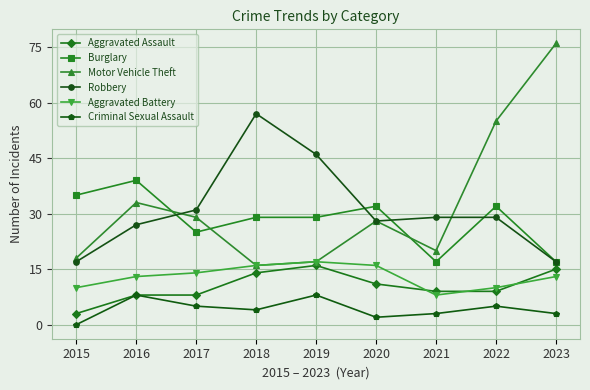

True or false: Criminal Sexual Assault and Burglary intersect in this chart.

False